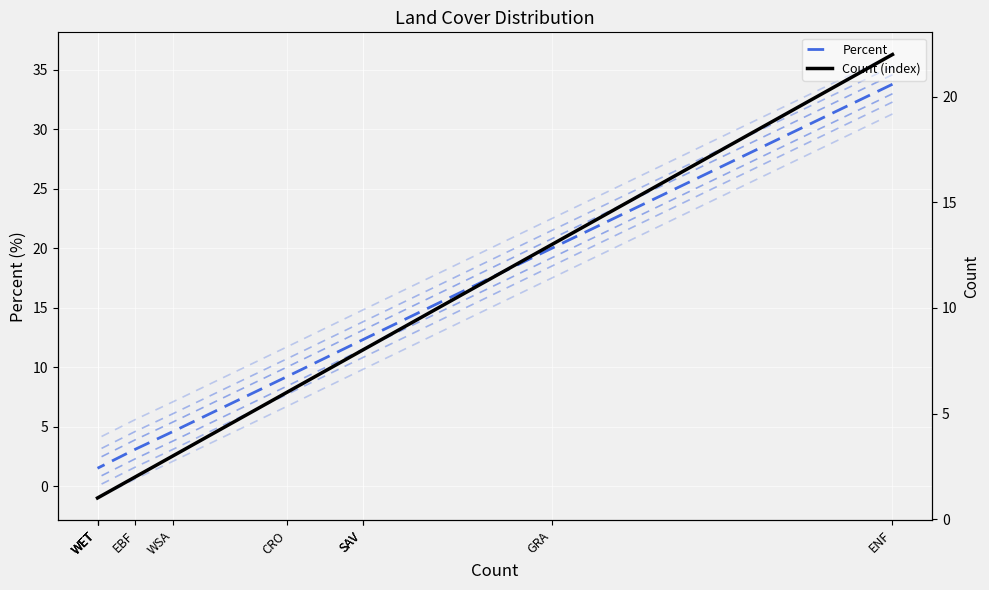

Rank the categories by Count (index) value from highest to lowest.

ENF, GRA, SAV, SAV, CRO, WSA, EBF, WET, WET, WET